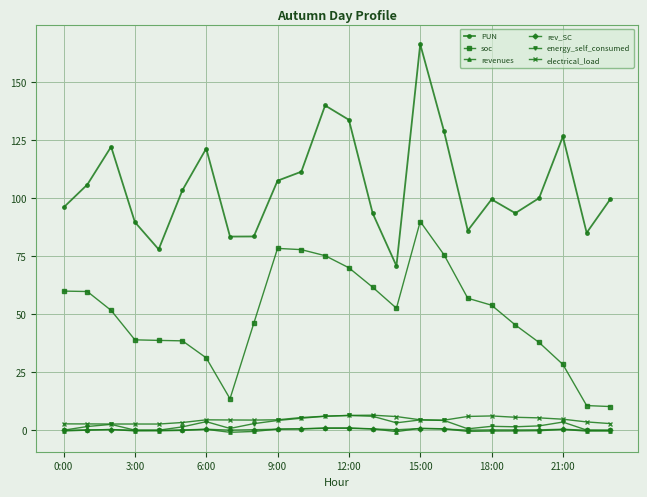

Does the chart have visible grid lines?

Yes